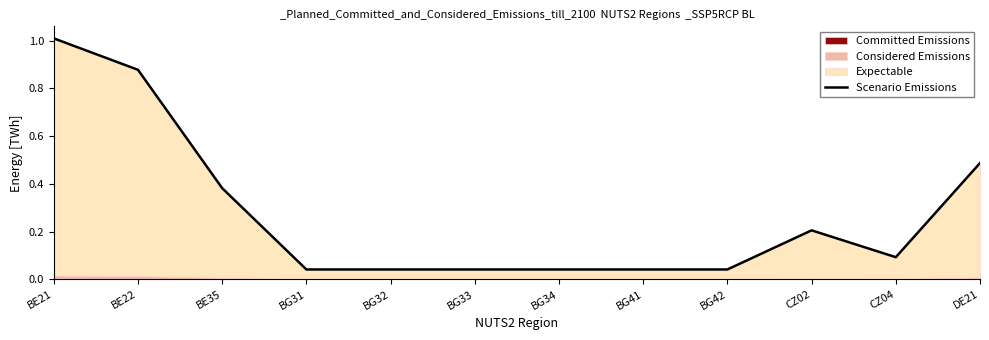

Count the number of categories in the chart.

12